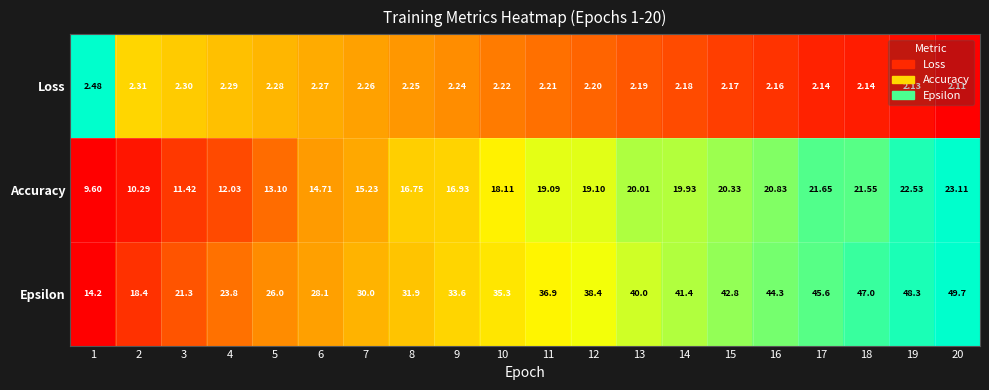

Which series has the largest total across all categories?

Epsilon